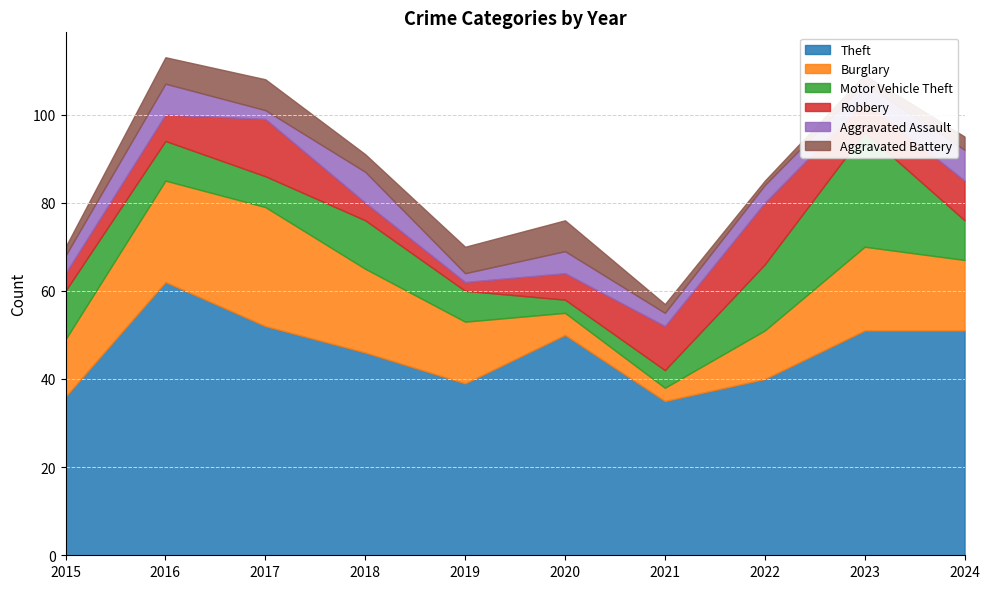

In Motor Vehicle Theft, how many points are higher than both neighbors (excluding endpoints)?

2